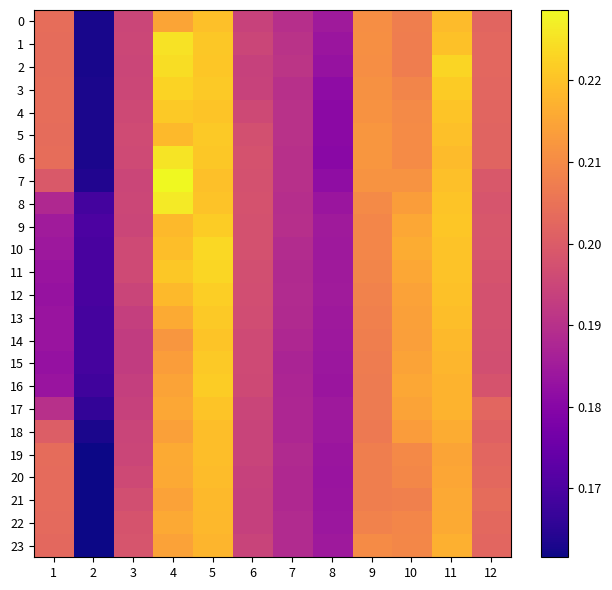

Between 11 and 6, which is larger?

11